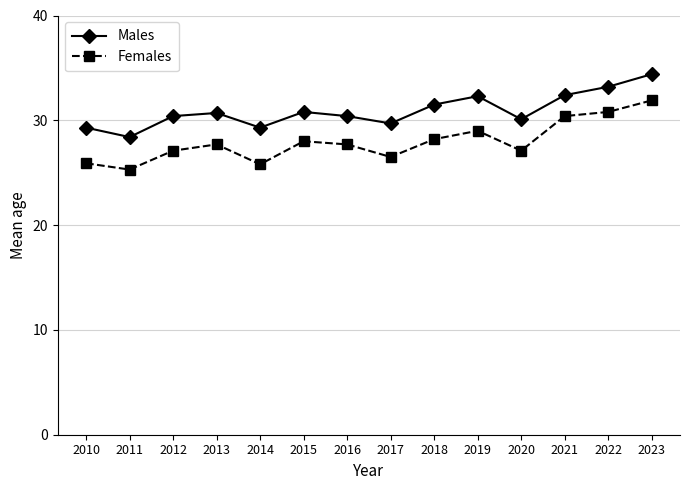

True or false: Females and Males intersect in this chart.

False